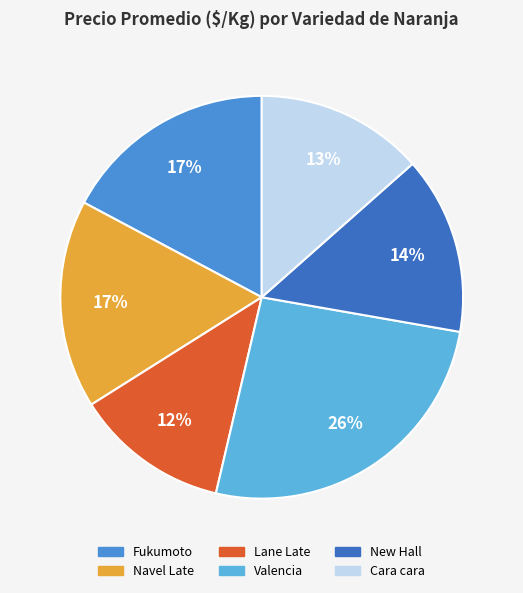

To the nearest percent, what is the difference between the New Hall and Lane Late slice percentages?

2%